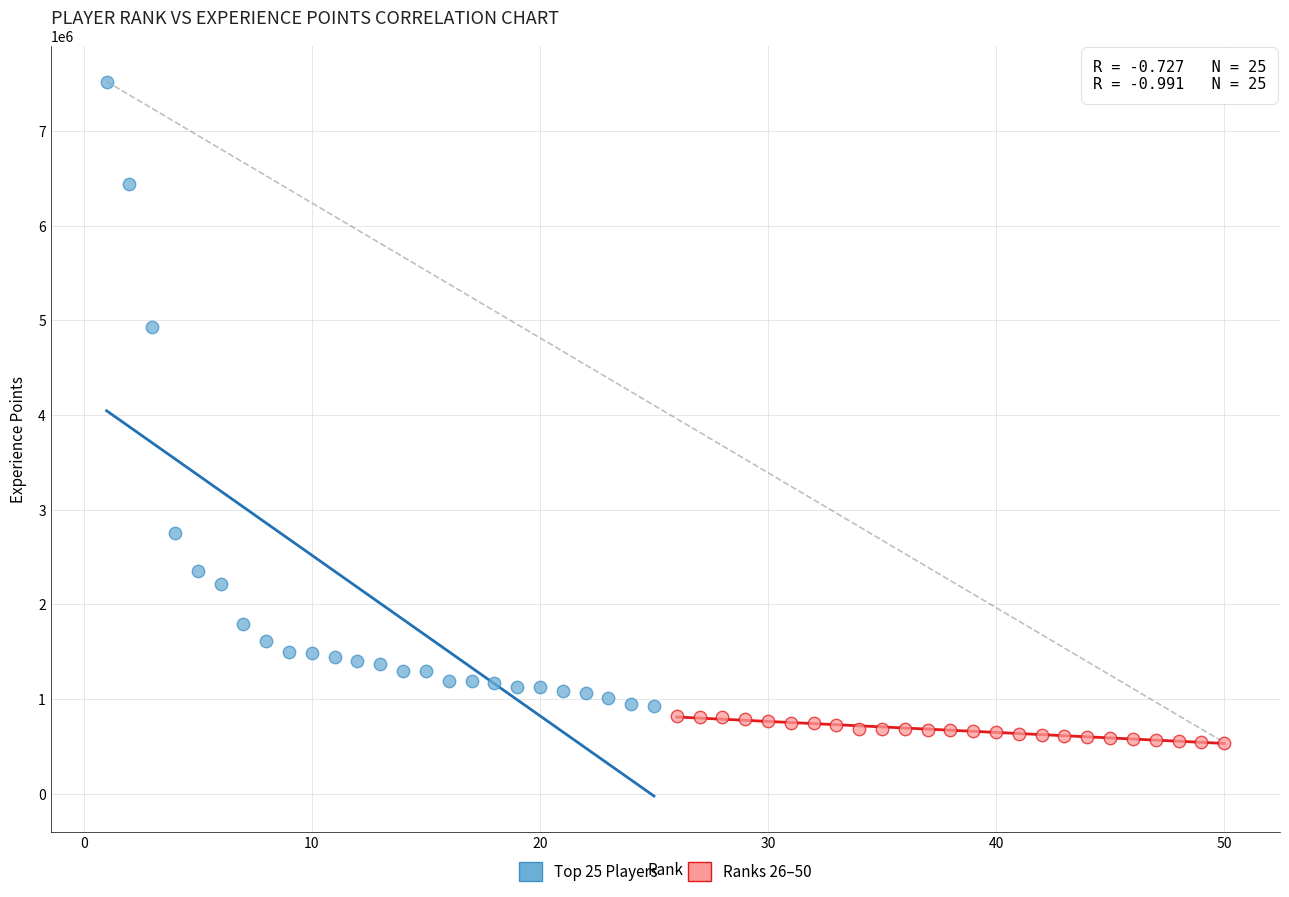

Which series contains the highest Y value?

Top 25 Players